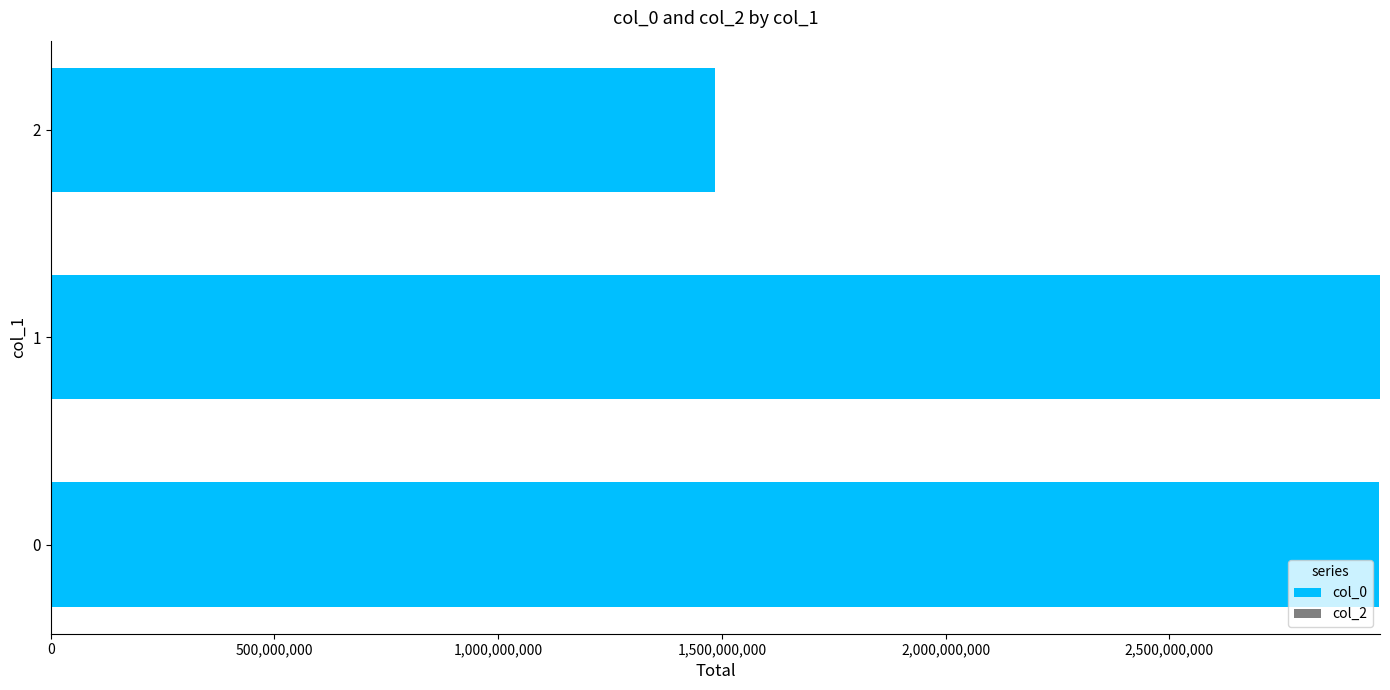

Read the value at 0, to the nearest 50.

2969454250